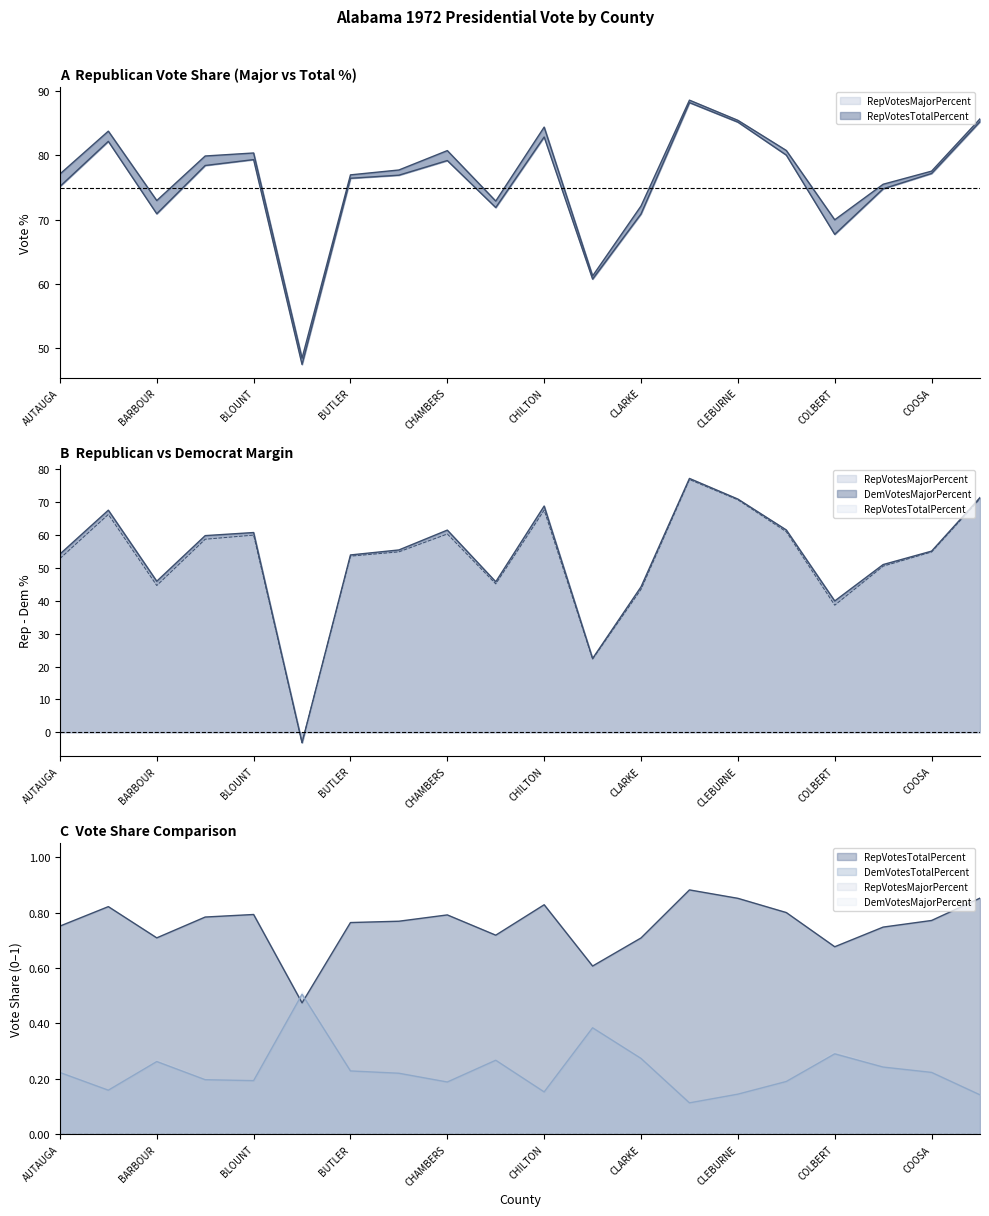

At which label does RepVotesTotalPercent first exceed 77?

BALDWIN